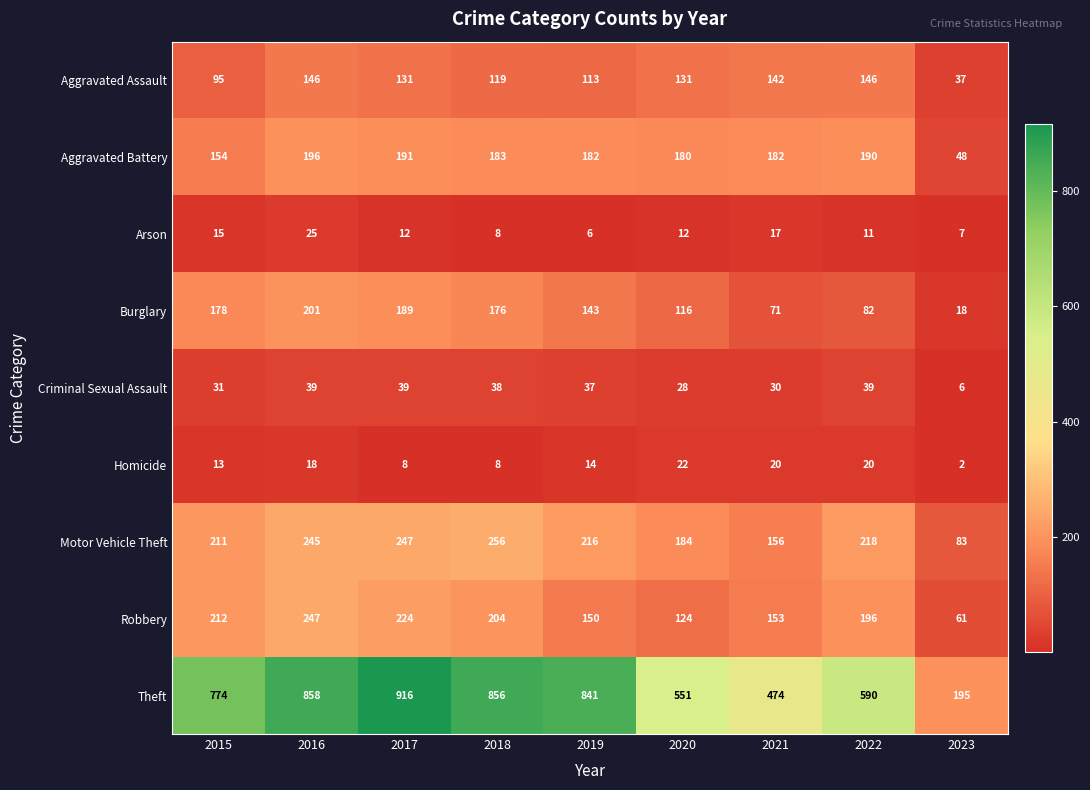

How many distinct data groups are displayed?

9